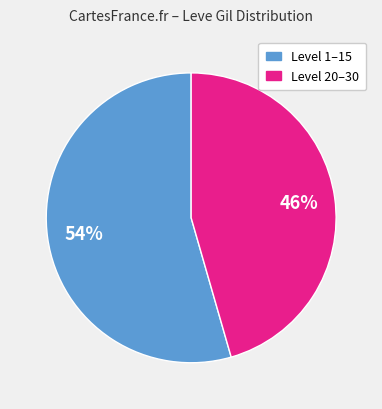

Does any single category account for the majority?

Yes